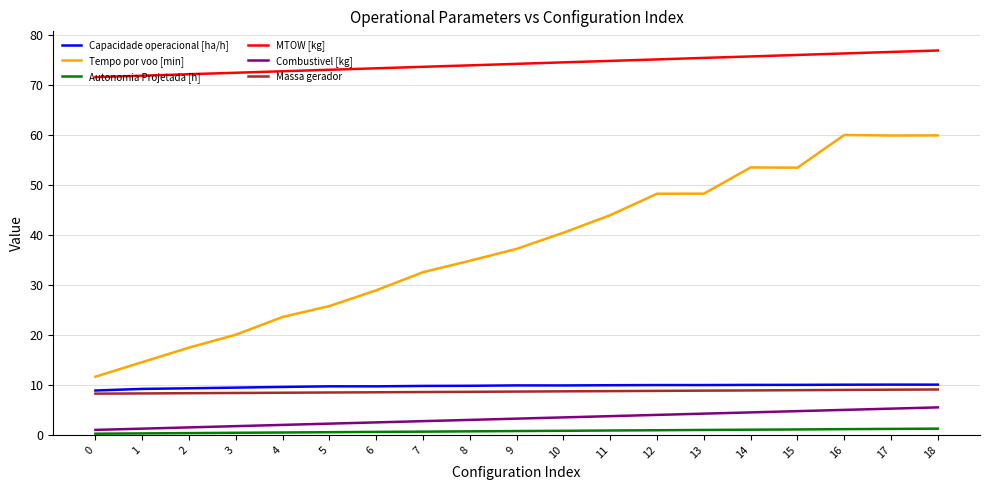

What is the total value across all series at 0?

101.5